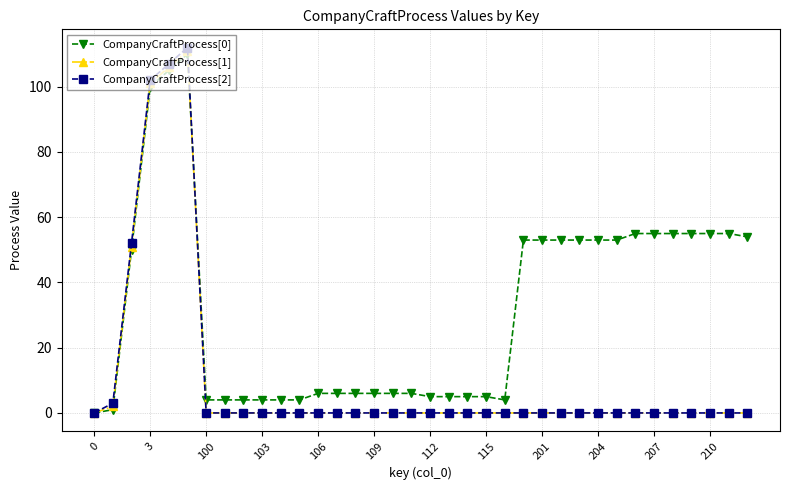

At how many categories does at least one series exceed 10?

17